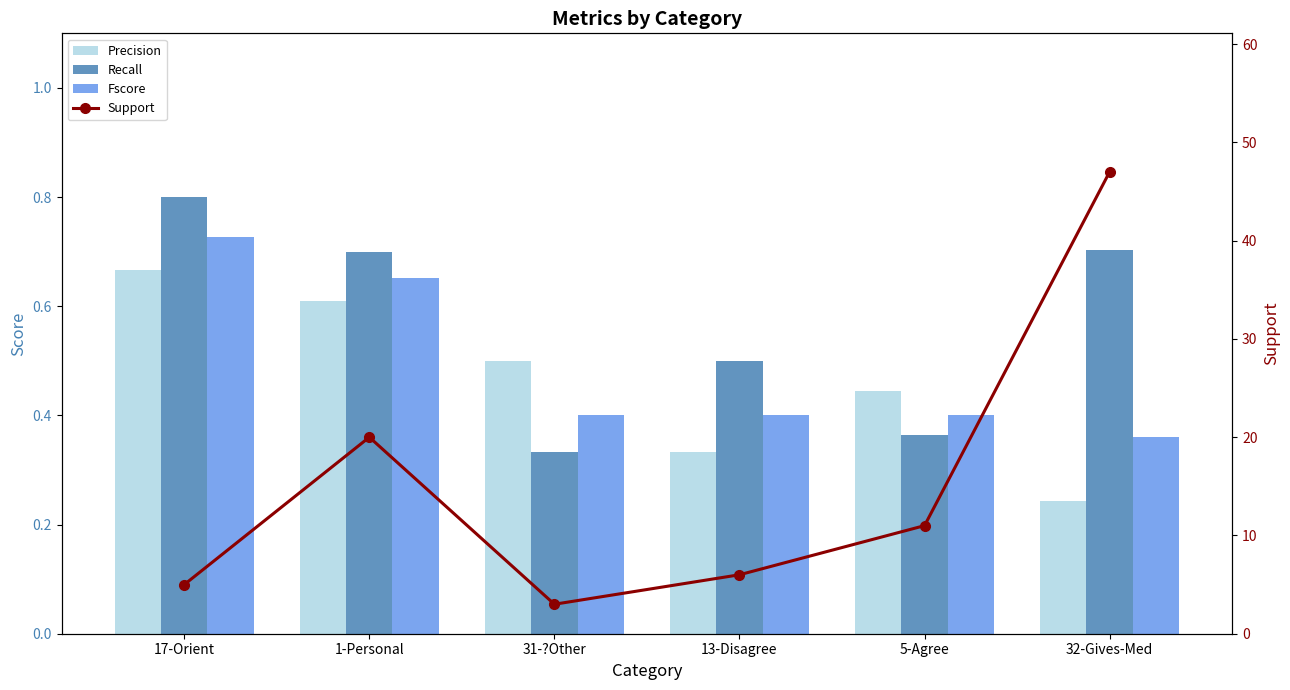

Rank the series by their maximum value, from lowest to highest.

Precision, Fscore, Recall, Support